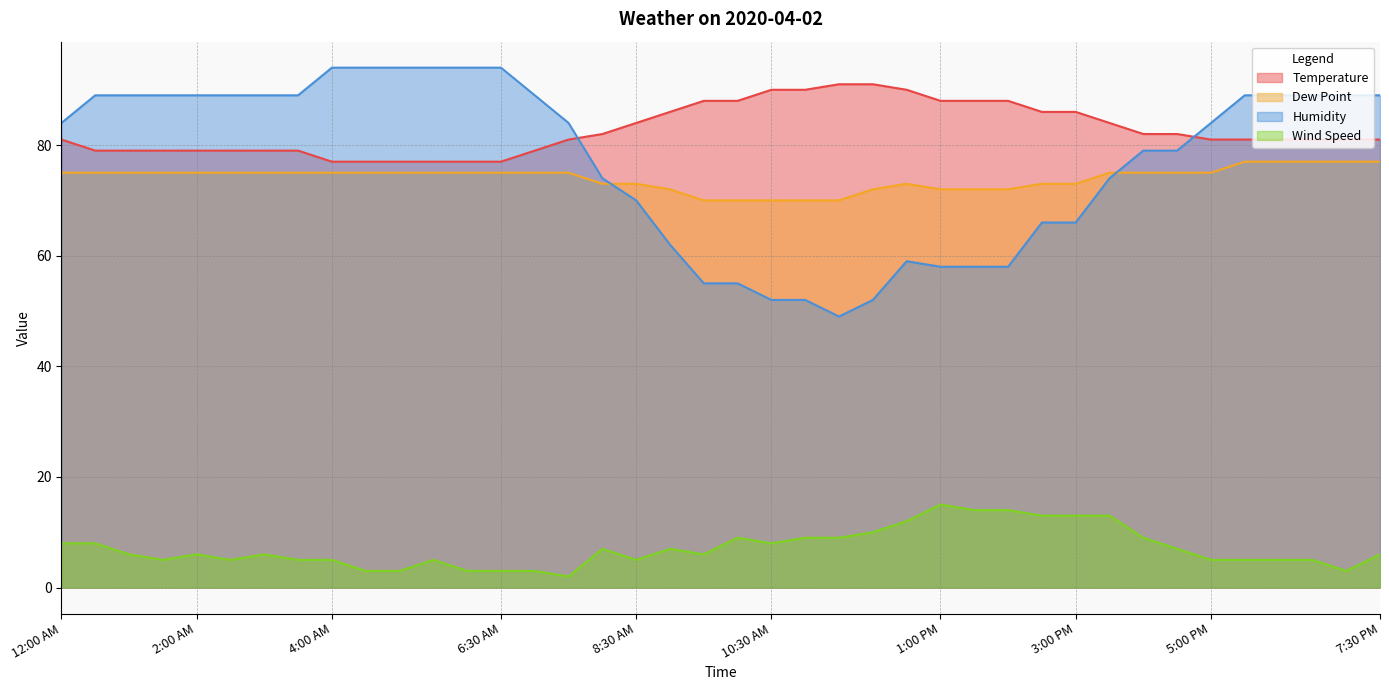

At which label is Humidity closest to 71?

8:30 AM